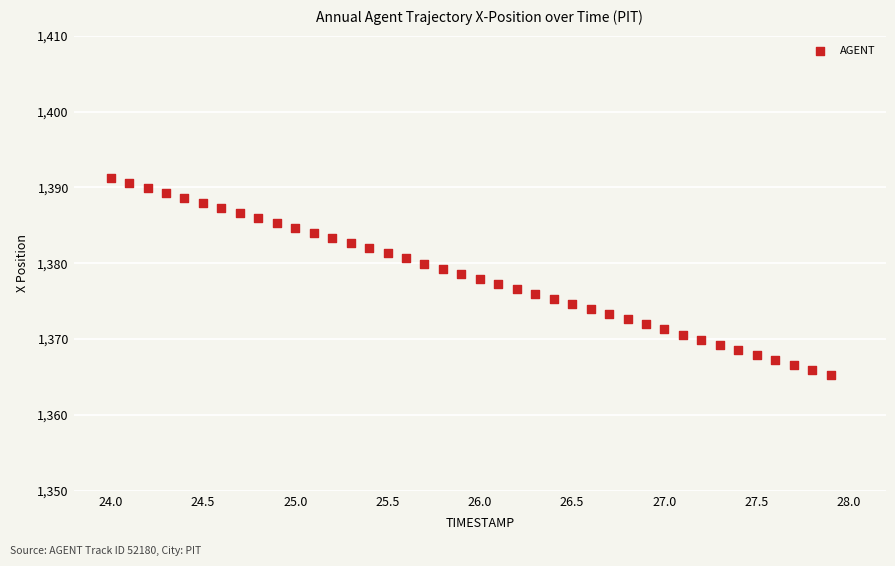

What is the range of X values (max minus min)?

3.9